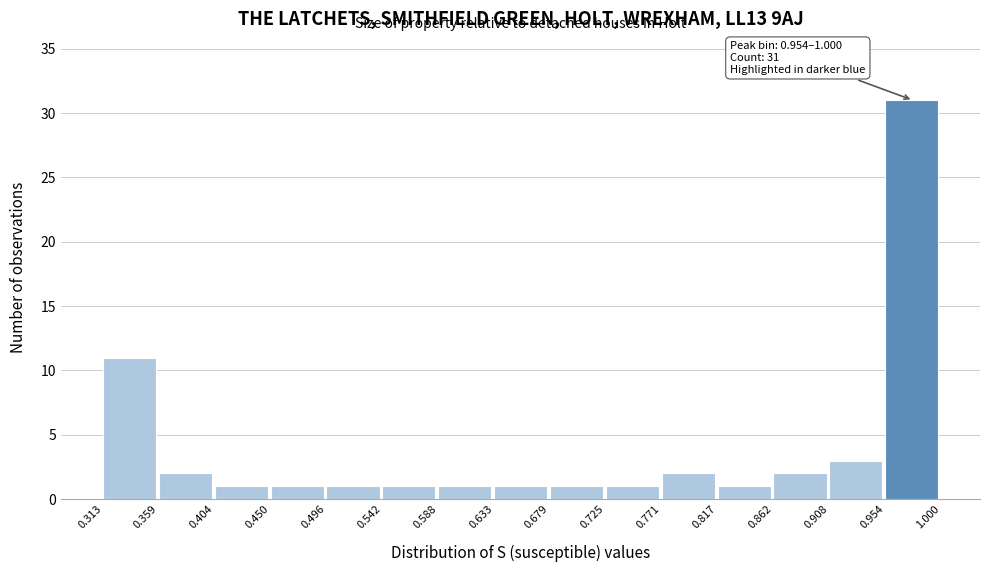

Over which range of the x-axis is the bar tallest?

0.954 to 1.000